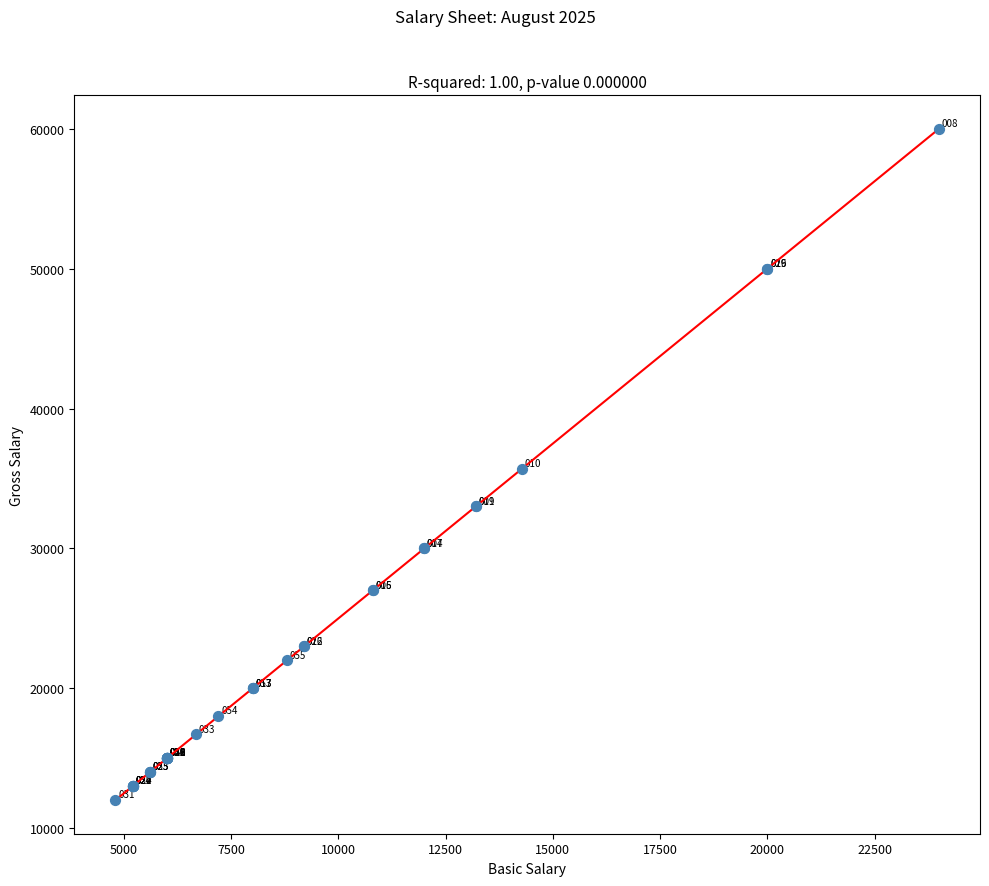

What Y value in the scatter plot is closest to 36000?

35700